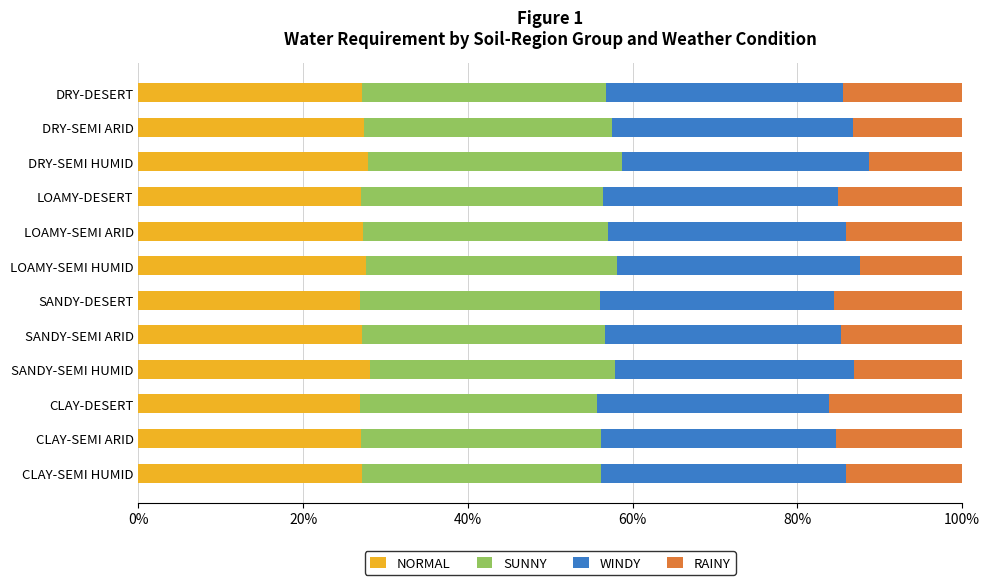

How many distinct data groups are displayed?

4